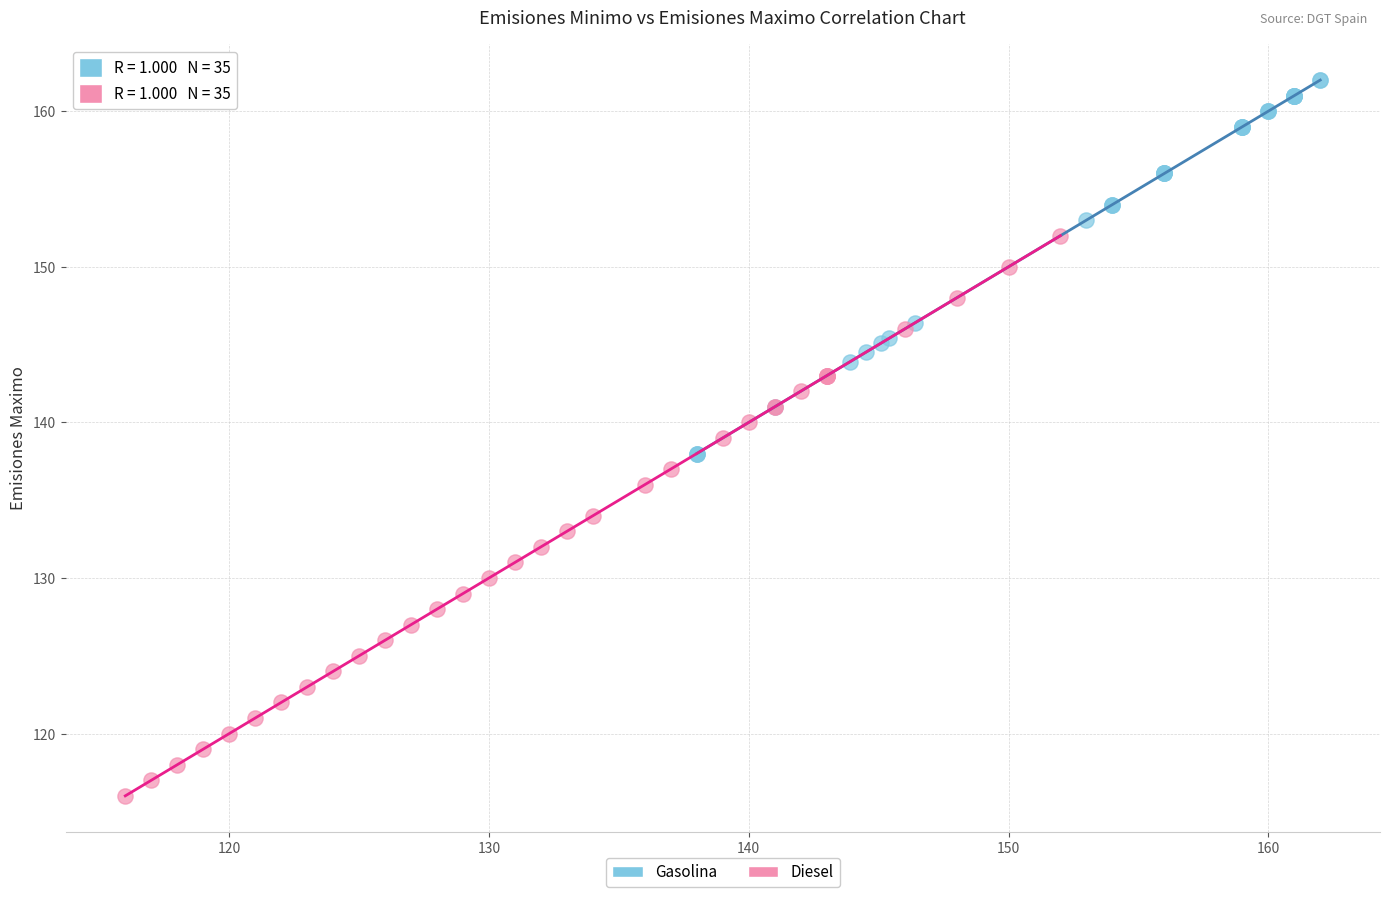

Which series reaches the minimum Y coordinate?

Diesel